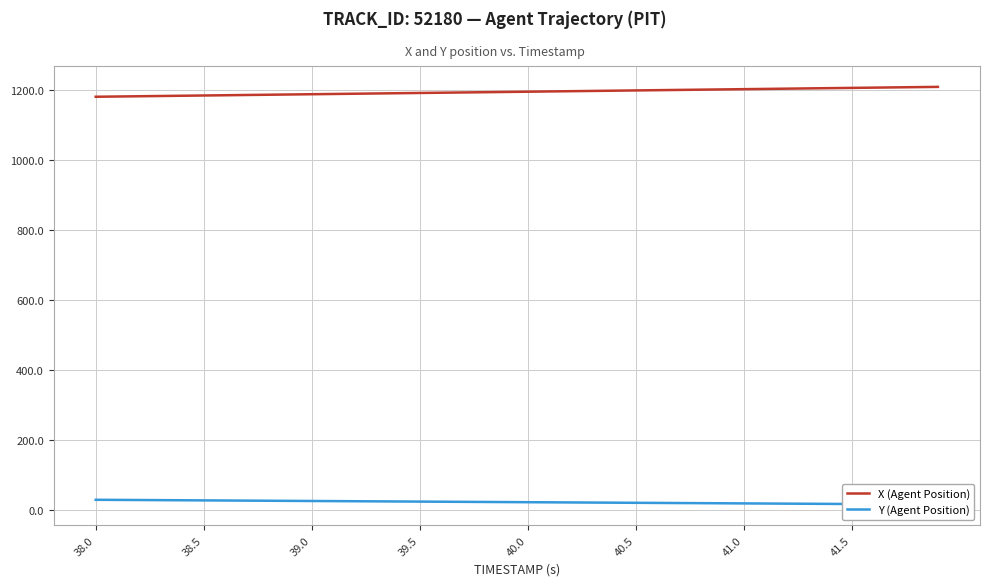

Is it true that X (Agent Position) equals 1845.5 at 39.0?

False